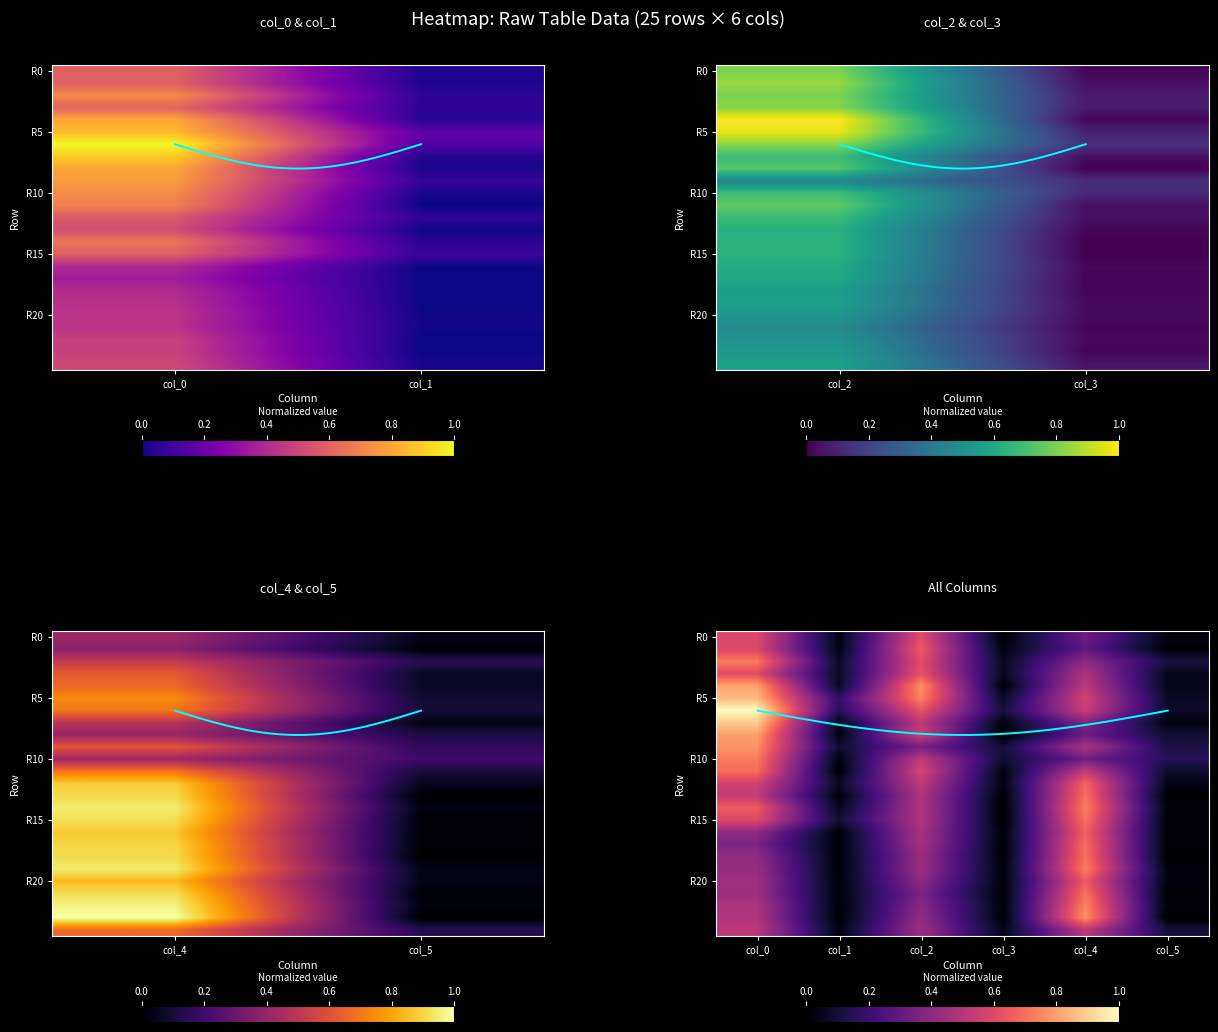

What is the spread (max minus min) of values at col_3?

0.1